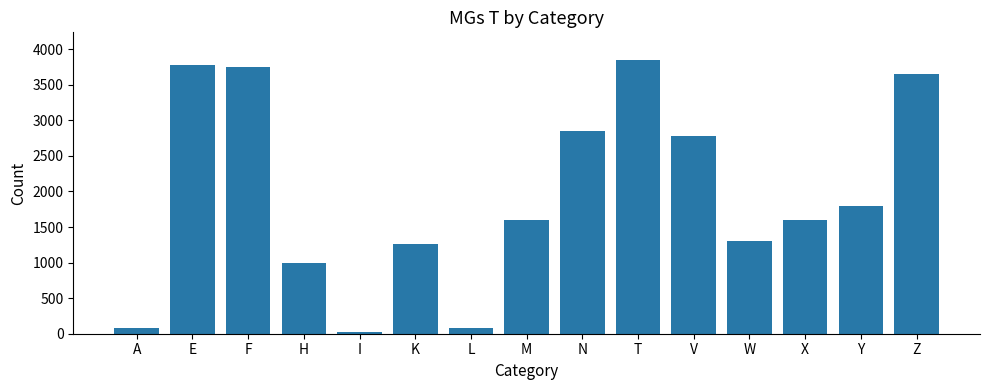

Approximately how many times larger is the value at K compared to H?

1.3